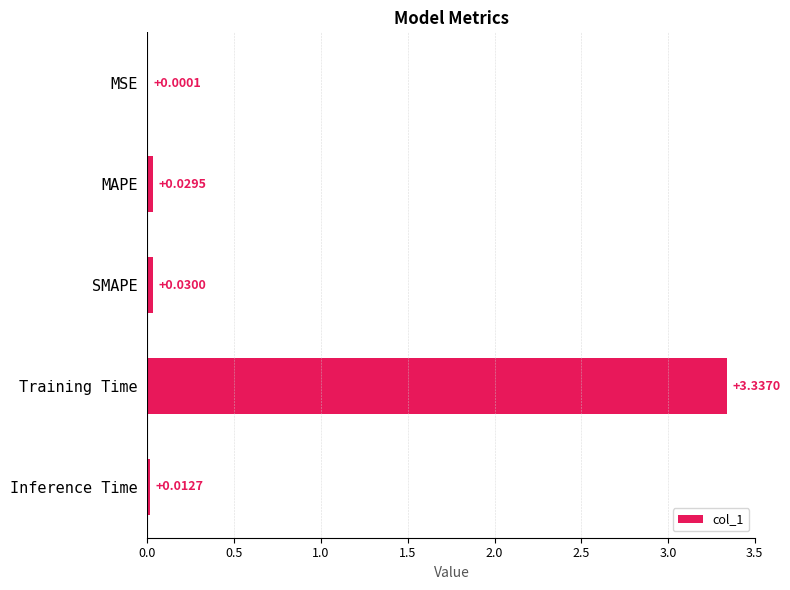

Where is the data nearest to the value 1?

SMAPE